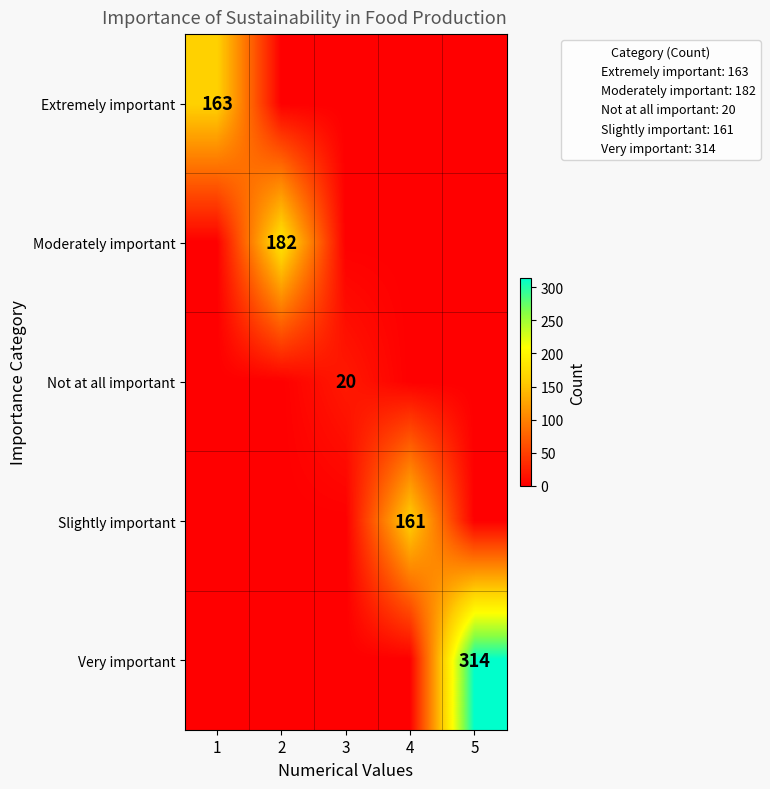

True or false: Very important has a value of 197 at 5.

False